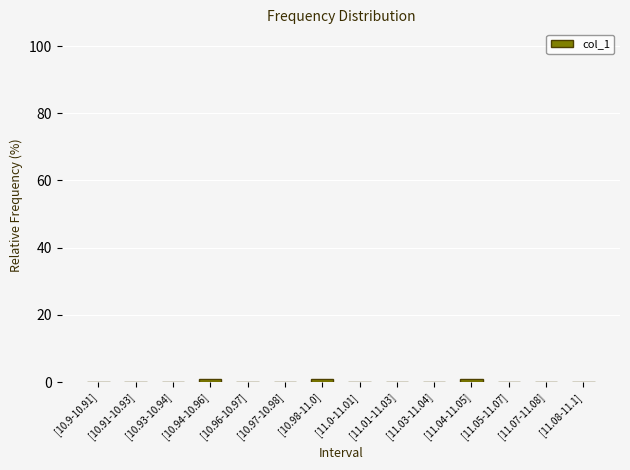

True or false: the data shows 0 at [10.97-10.98].

True